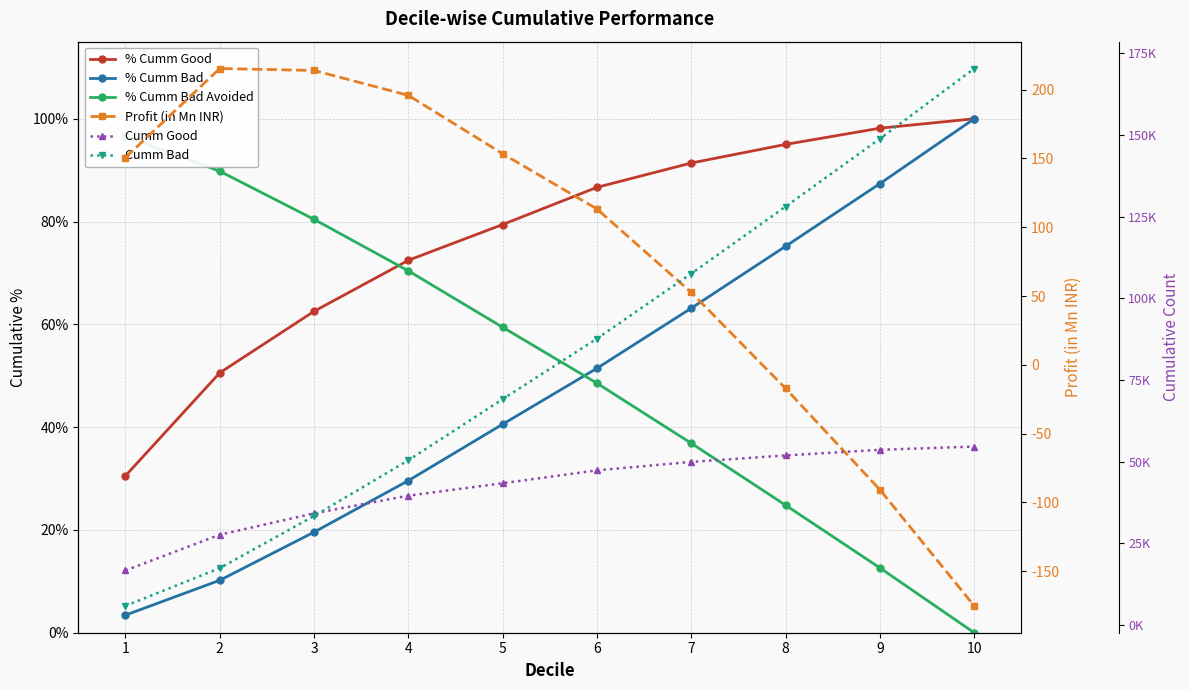

How many values in the Profit (in Mn INR) series exceed 150?

5